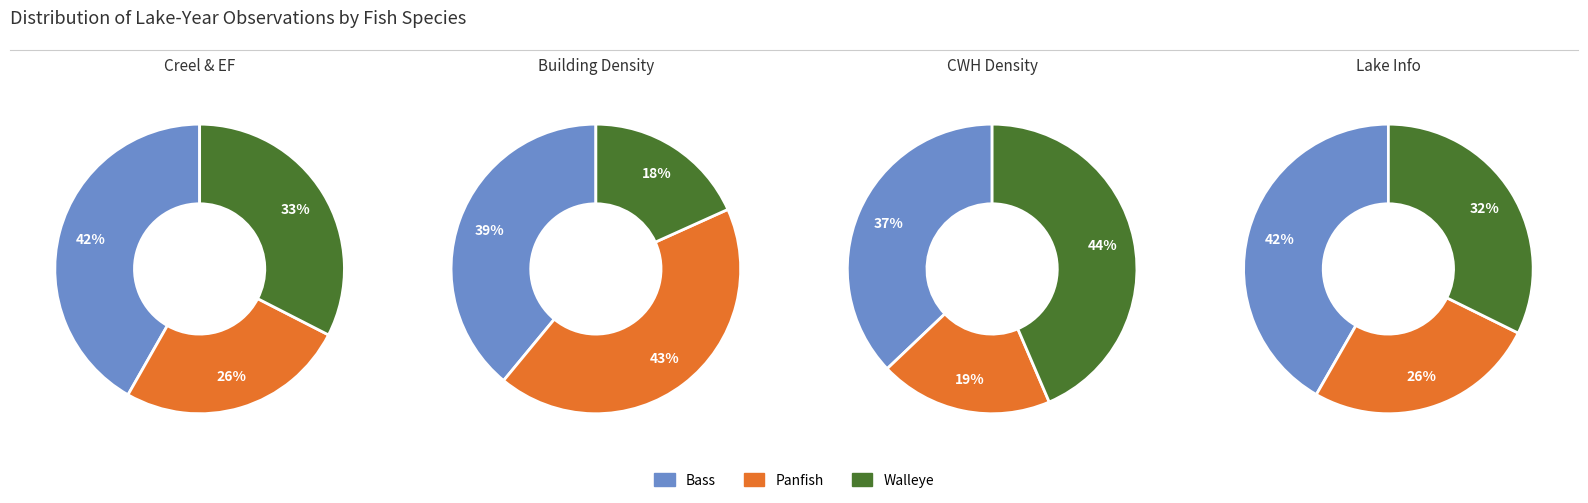

Is Panfish the majority of the pie?

No